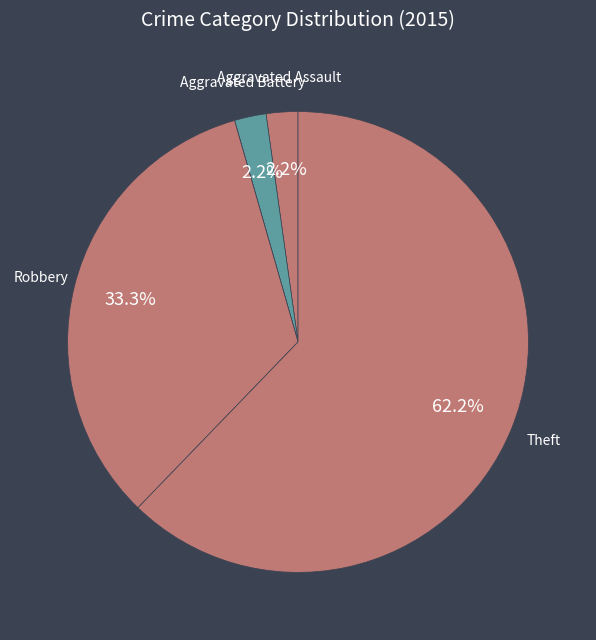

Is there any slice that represents more than half of the pie?

Yes